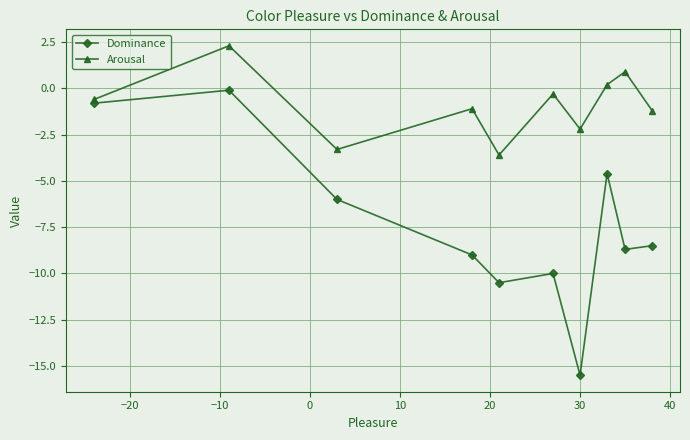

What is the difference between the maximum and minimum values in the Arousal series?

5.9